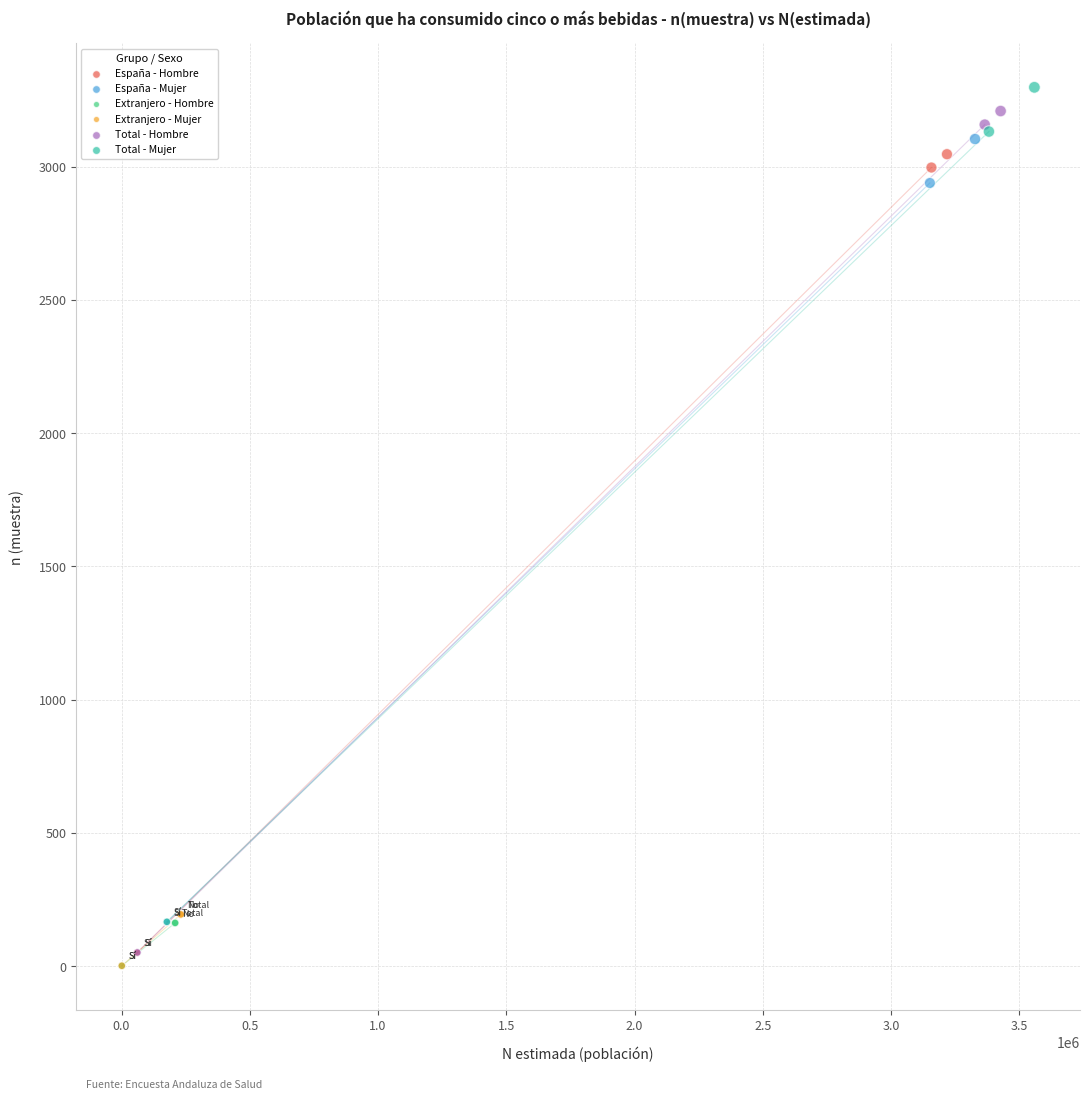

Which series has the widest spread of Y values?

Total - Hombre